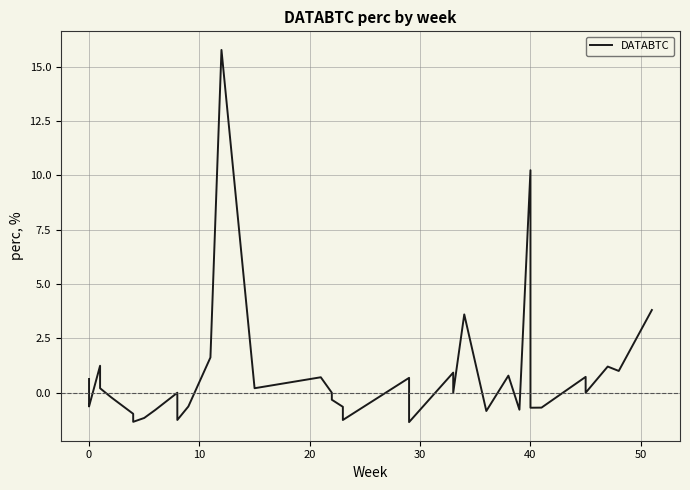

What is the difference between the second highest and second lowest values?

11.6